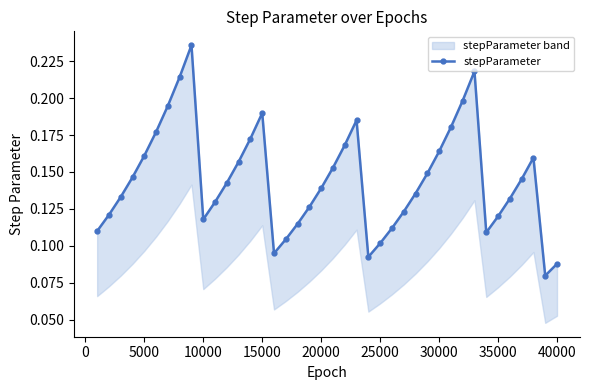

How many values are between 0 and 1?

40